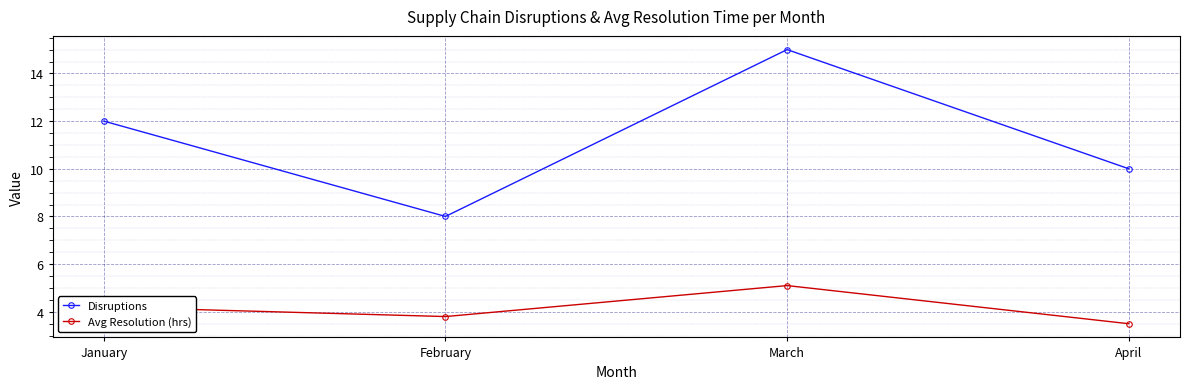

The value of Avg Resolution (hrs) at March is 7.2. True or false?

False